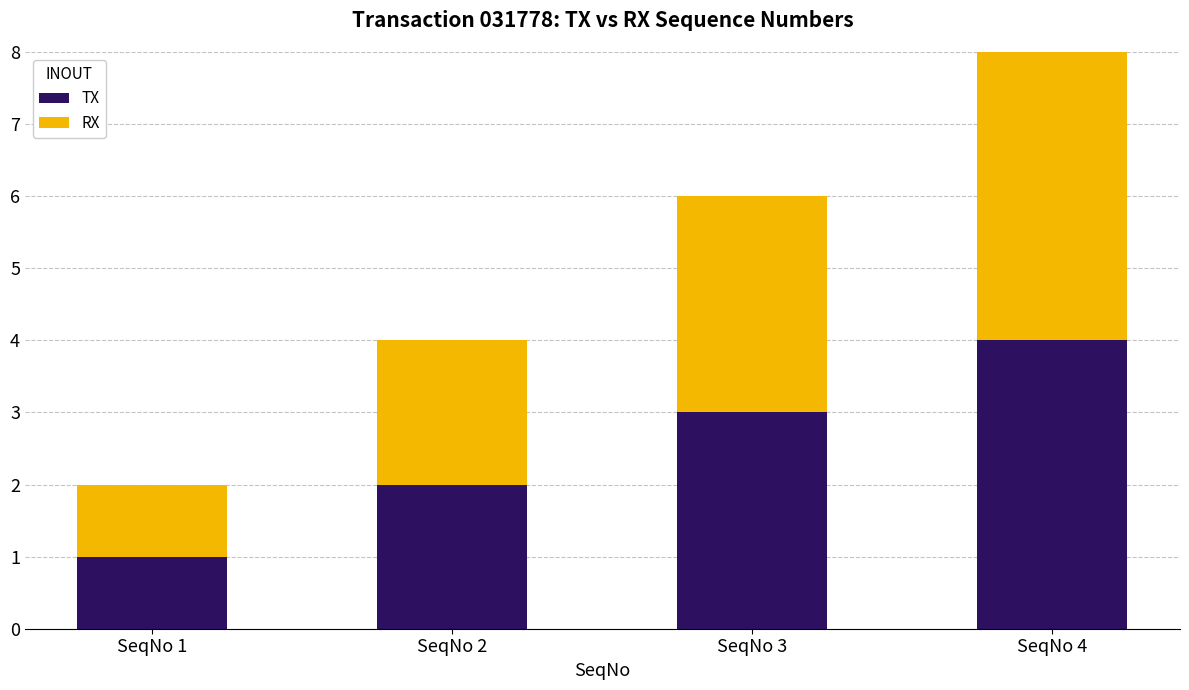

The TX series shows 3 at SeqNo 2. True or false?

False